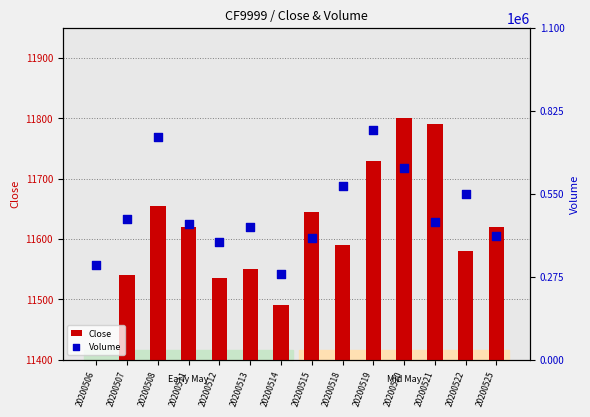

Is the value of Close at 20200513 greater than the value of Volume at 20200513?

No